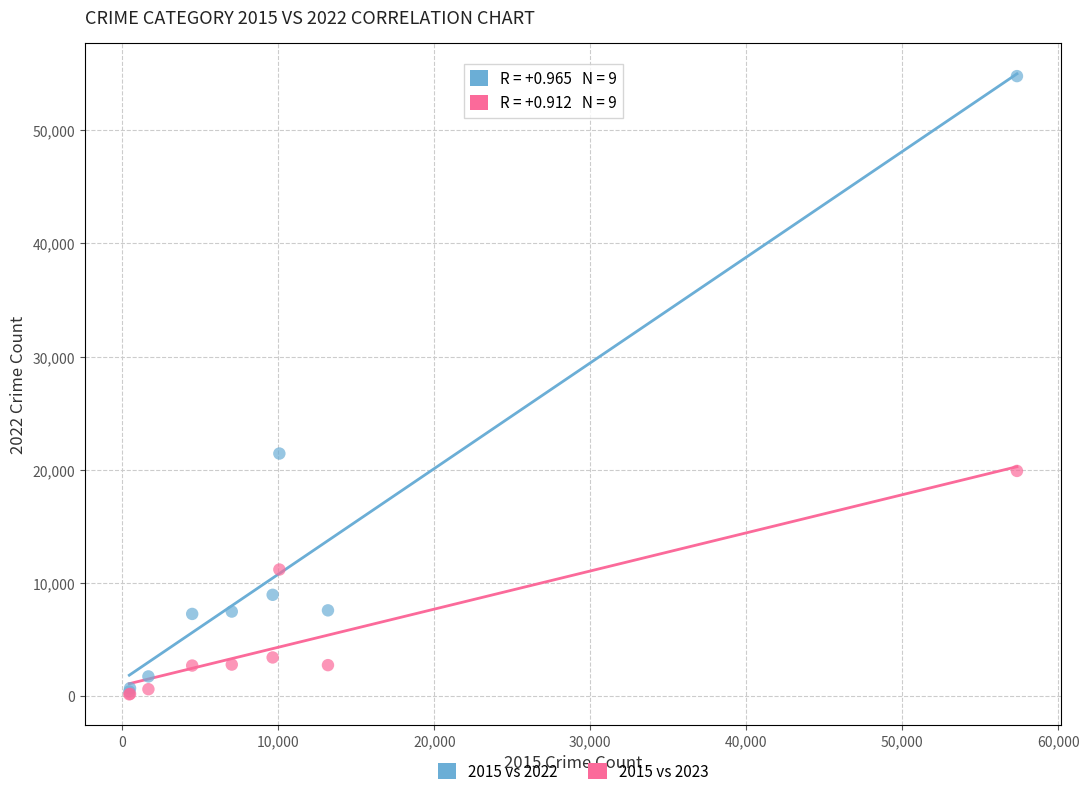

Which series contains the highest Y value?

2015 vs 2022